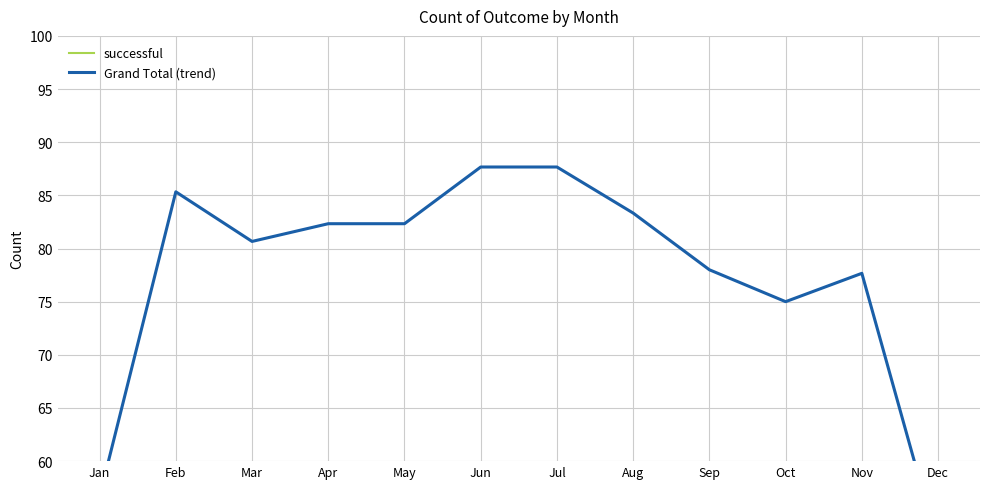

True or false: successful and Grand Total (trend) intersect in this chart.

False